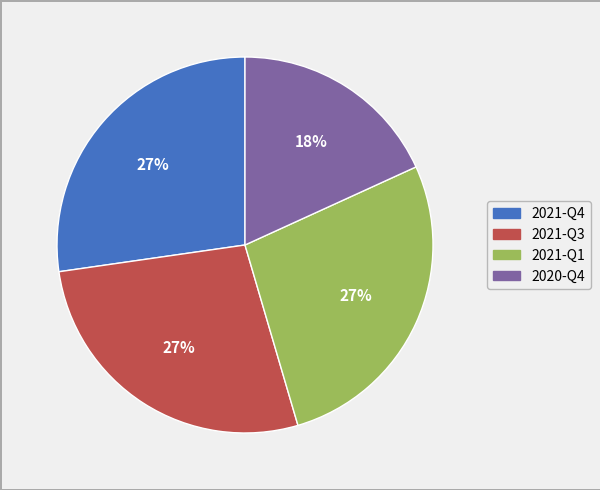

What is the smallest slice in the pie chart?

2020-Q4